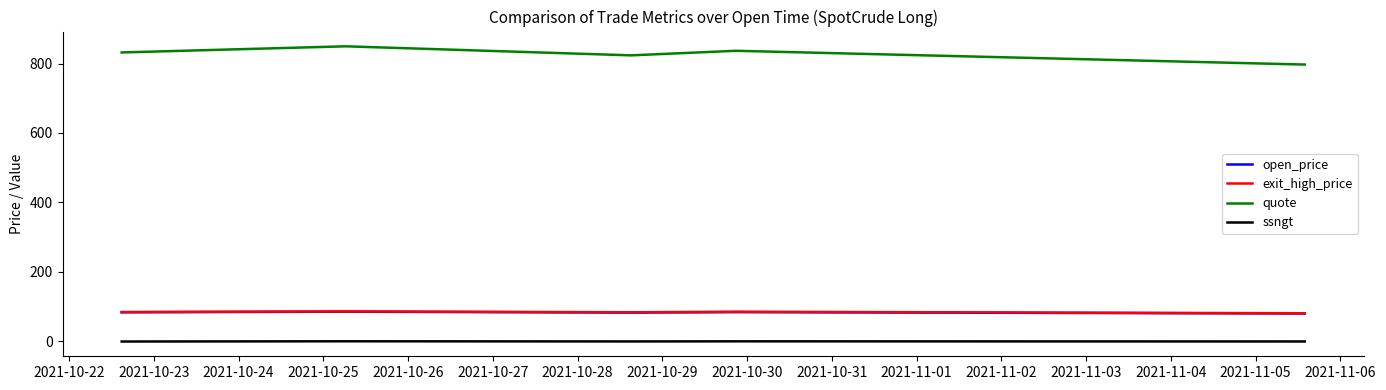

True or false: open_price and ssngt intersect in this chart.

False